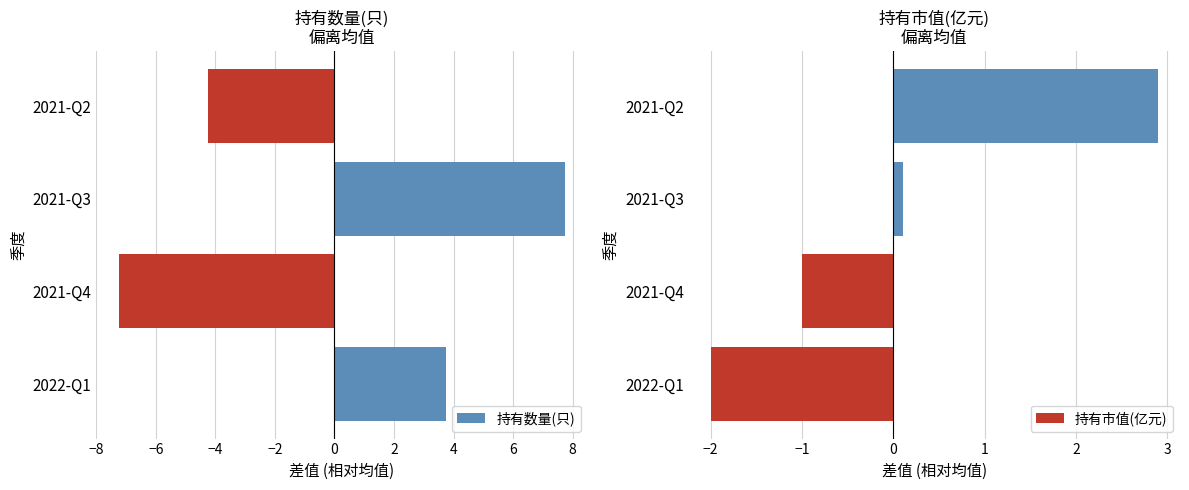

The value of 持有市值(亿元) at 2022-Q1 is -1.3. True or false?

False